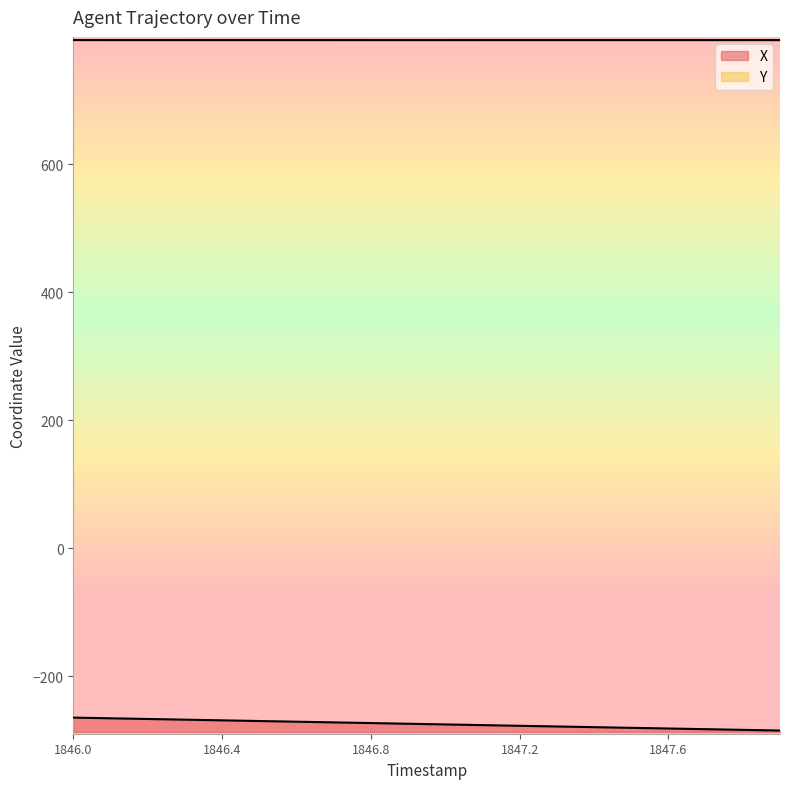

What is the minimum value shown in the chart?

-284.7